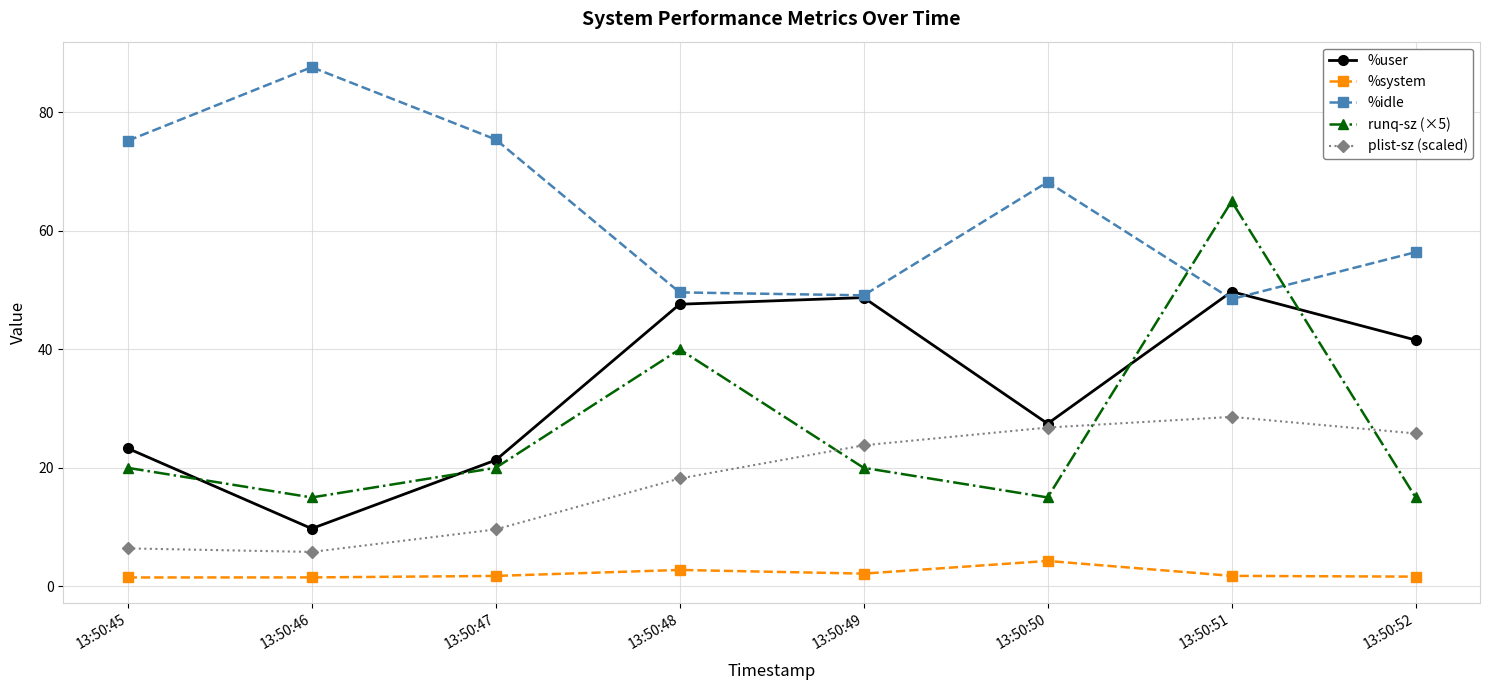

How many lines are shown in the chart?

5